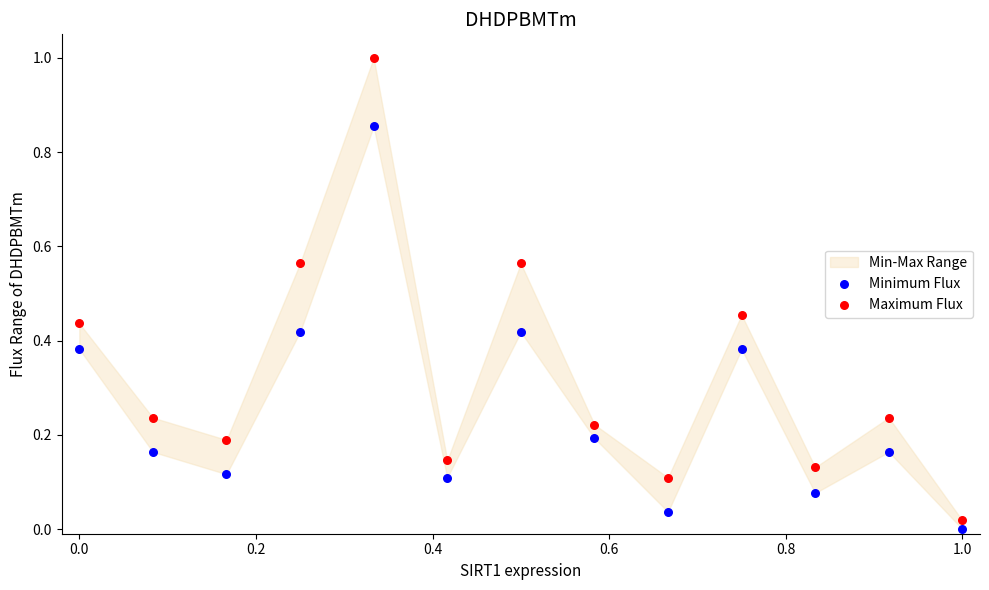

Across all data points, what is the range of Y values (max minus min)?

1.0